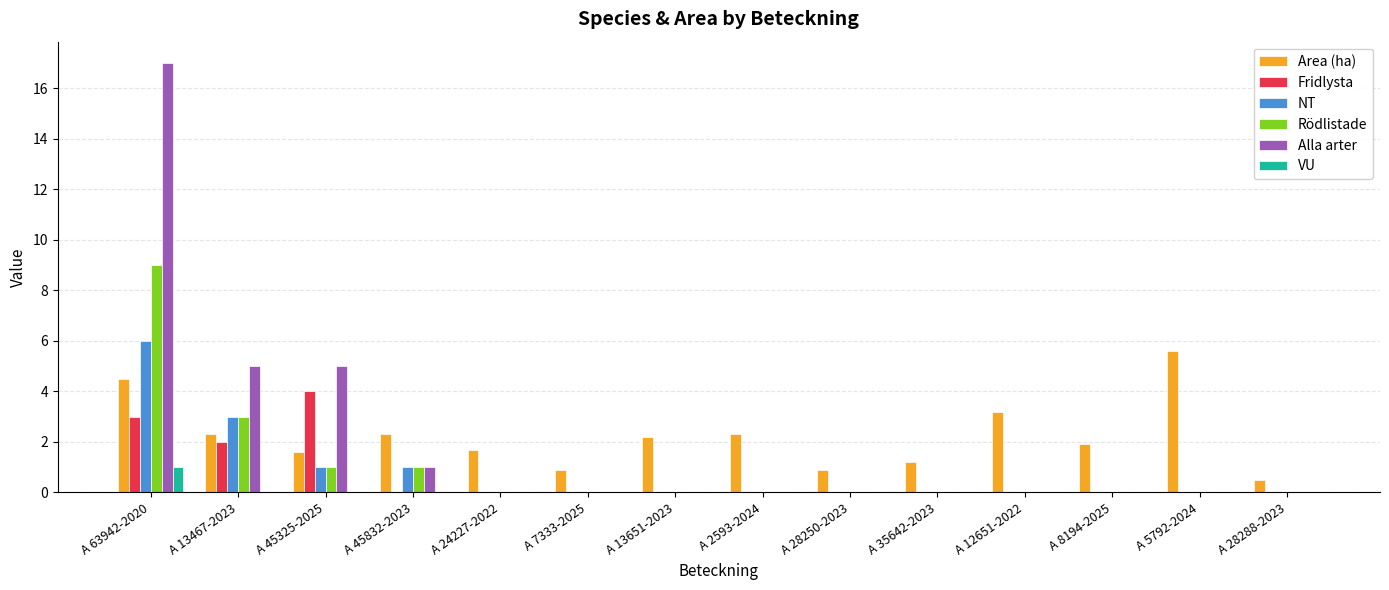

Reading left to right, extract all data points from this chart.

Area (ha): A 63942-2020=4.5	A 13467-2023=2.3	A 45325-2025=1.6	A 45832-2023=2.3	A 24227-2022=1.7	A 7333-2025=0.9	A 13651-2023=2.2	A 2593-2024=2.3	A 28250-2023=0.9	A 35642-2023=1.2	A 12651-2022=3.2	A 8194-2025=1.9	A 5792-2024=5.6	A 28288-2023=0.5
Fridlysta: A 63942-2020=3.0	A 13467-2023=2.0	A 45325-2025=4.0	A 45832-2023=0.0	A 24227-2022=0.0	A 7333-2025=0.0	A 13651-2023=0.0	A 2593-2024=0.0	A 28250-2023=0.0	A 35642-2023=0.0	A 12651-2022=0.0	A 8194-2025=0.0	A 5792-2024=0.0	A 28288-2023=0.0
NT: A 63942-2020=6.0	A 13467-2023=3.0	A 45325-2025=1.0	A 45832-2023=1.0	A 24227-2022=0.0	A 7333-2025=0.0	A 13651-2023=0.0	A 2593-2024=0.0	A 28250-2023=0.0	A 35642-2023=0.0	A 12651-2022=0.0	A 8194-2025=0.0	A 5792-2024=0.0	A 28288-2023=0.0
Rödlistade: A 63942-2020=9.0	A 13467-2023=3.0	A 45325-2025=1.0	A 45832-2023=1.0	A 24227-2022=0.0	A 7333-2025=0.0	A 13651-2023=0.0	A 2593-2024=0.0	A 28250-2023=0.0	A 35642-2023=0.0	A 12651-2022=0.0	A 8194-2025=0.0	A 5792-2024=0.0	A 28288-2023=0.0
Alla arter: A 63942-2020=17.0	A 13467-2023=5.0	A 45325-2025=5.0	A 45832-2023=1.0	A 24227-2022=0.0	A 7333-2025=0.0	A 13651-2023=0.0	A 2593-2024=0.0	A 28250-2023=0.0	A 35642-2023=0.0	A 12651-2022=0.0	A 8194-2025=0.0	A 5792-2024=0.0	A 28288-2023=0.0
VU: A 63942-2020=1.0	A 13467-2023=0.0	A 45325-2025=0.0	A 45832-2023=0.0	A 24227-2022=0.0	A 7333-2025=0.0	A 13651-2023=0.0	A 2593-2024=0.0	A 28250-2023=0.0	A 35642-2023=0.0	A 12651-2022=0.0	A 8194-2025=0.0	A 5792-2024=0.0	A 28288-2023=0.0